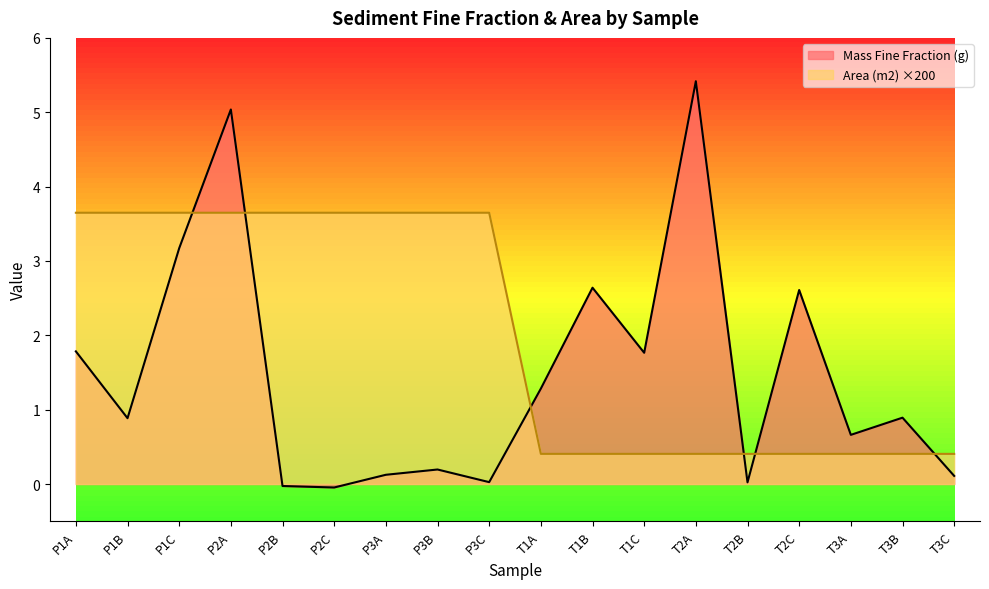

Reading right to left, list all the values displayed in this chart.

Mass Fine Fraction (g): 0.1	0.9	0.7	2.6	0.0	5.4	1.8	2.6	1.3	0.0	0.2	0.1	-0.0	-0.0	5.0	3.2	0.9	1.8
Area (m2): 0.4	0.4	0.4	0.4	0.4	0.4	0.4	0.4	0.4	3.6	3.6	3.6	3.6	3.6	3.6	3.6	3.6	3.6